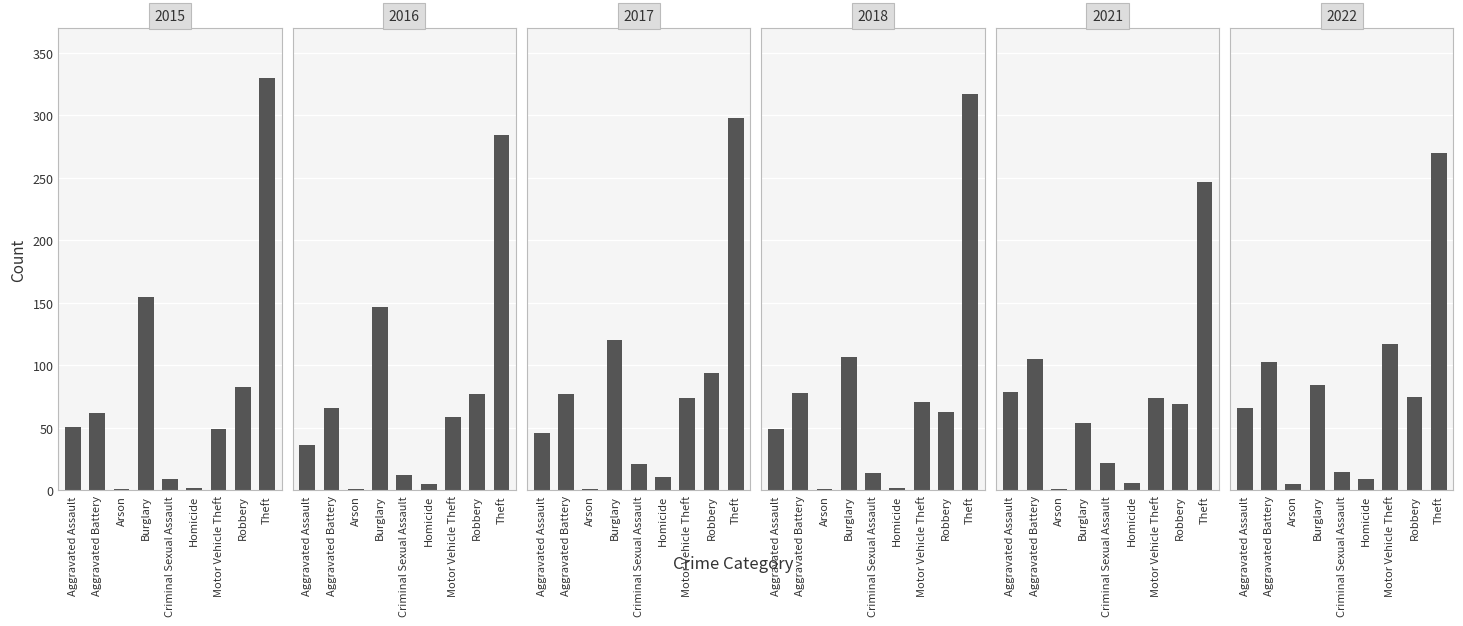

What is the difference between the 2022 values at Homicide and Theft?

261